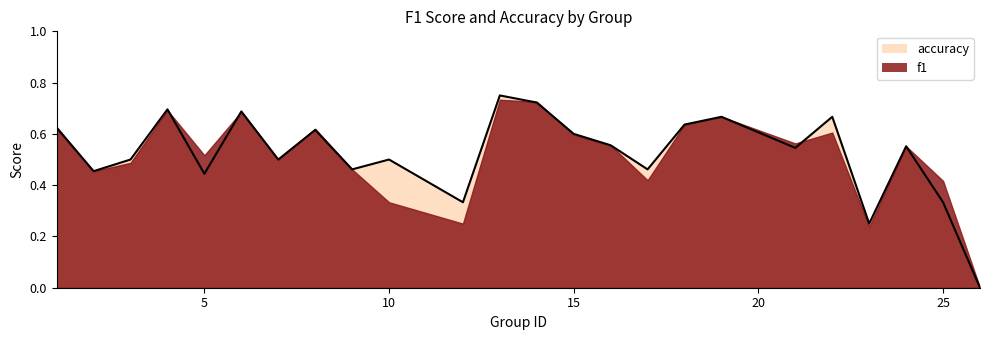

Count the values in the range 0 to 1.

24